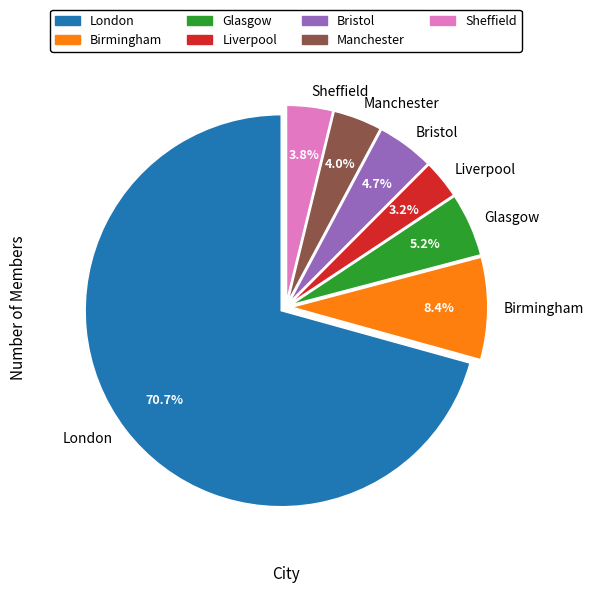

Is it true that Bristol is 5% of the pie?

True